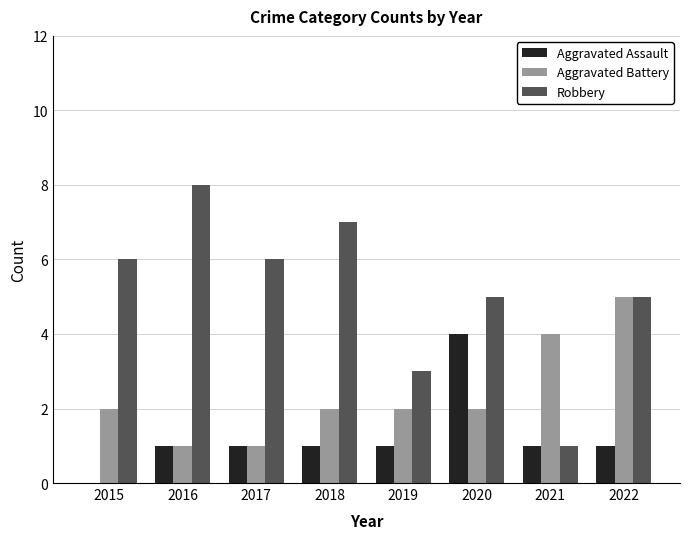

Which category has the highest value in the Aggravated Assault series?

2020